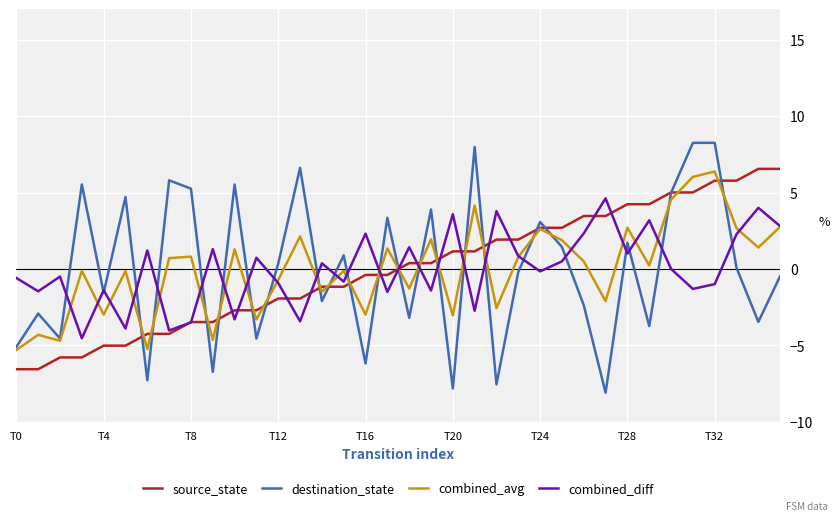

Which series has the widest spread of values?

destination_state